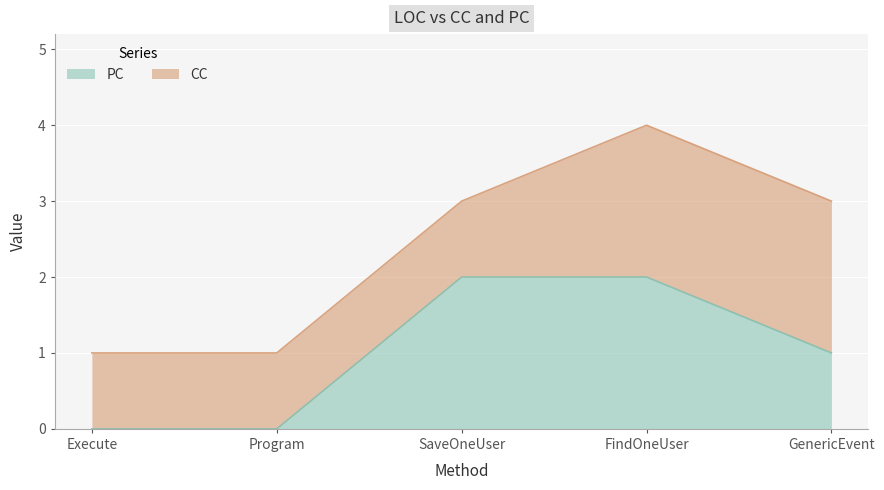

Which label corresponds to the smallest value in the chart?

Execute